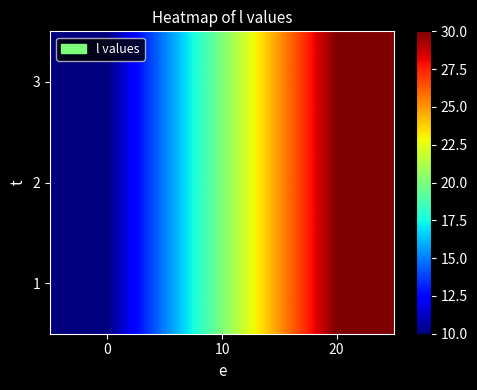

At which category is the sum across all series the highest?

20